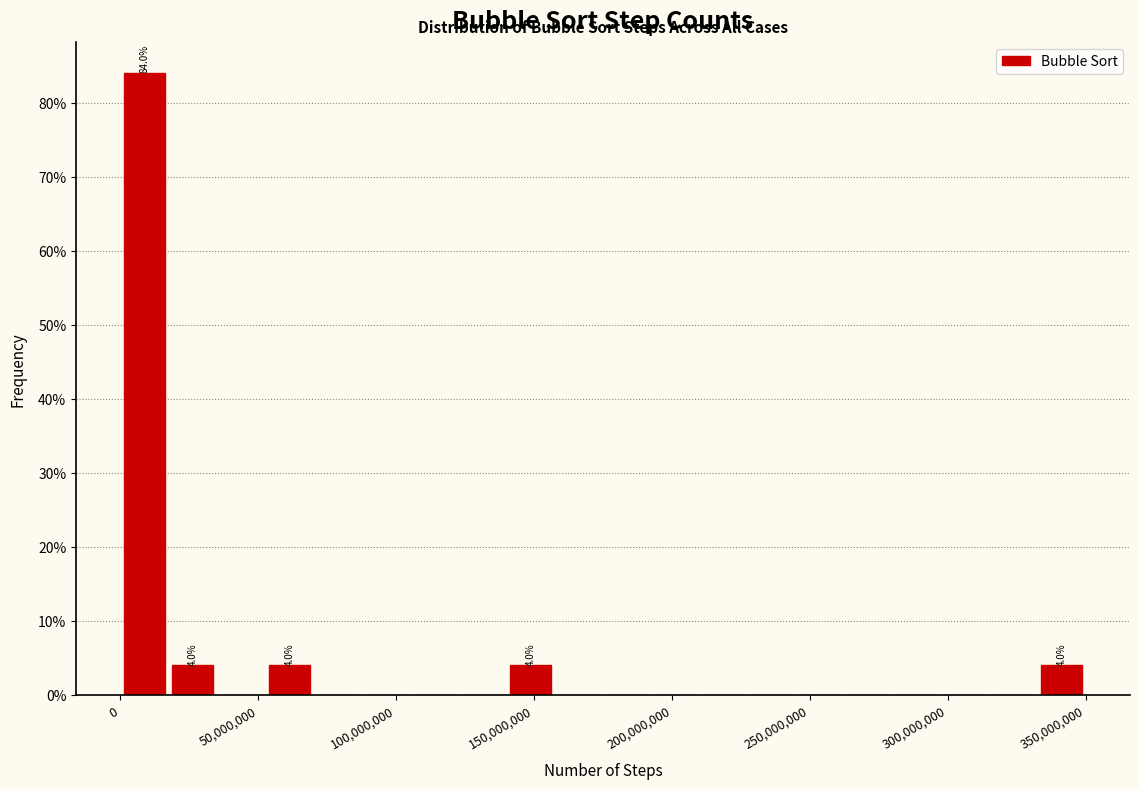

Around what value on the x-axis is the tallest bar? Give the approximate position of its centre, as read against the axis.

10000000